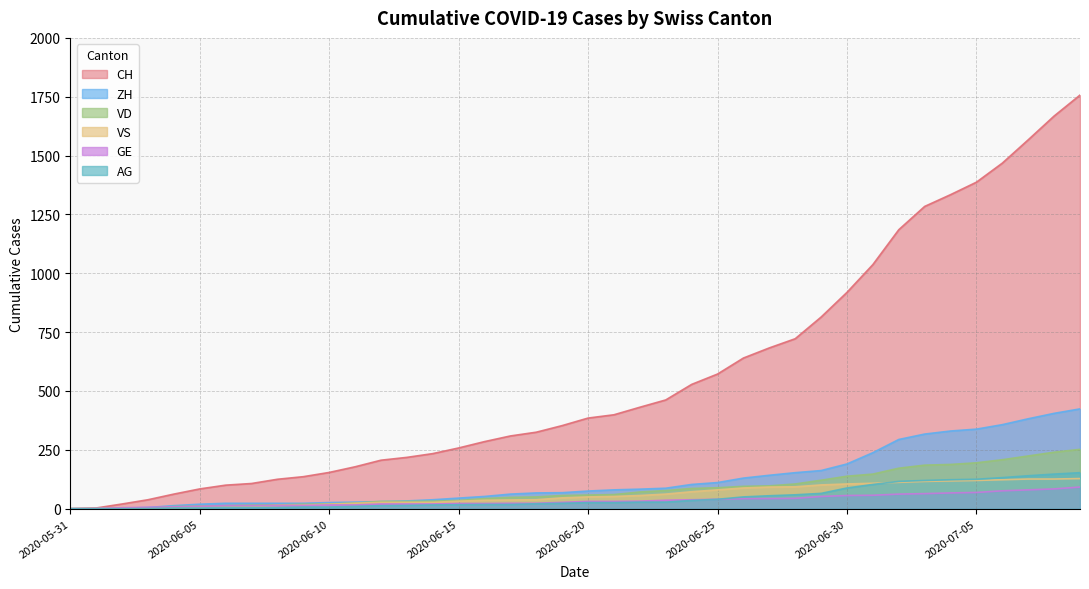

At which label does AG reach its peak?

2020-07-09